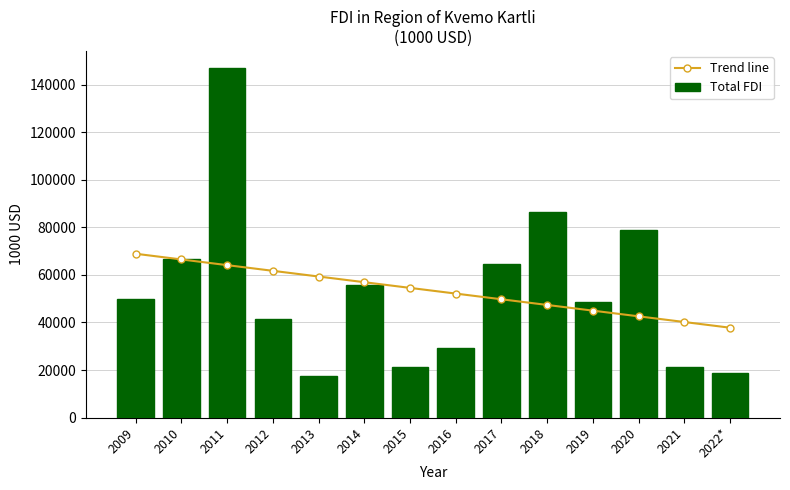

Which category has the highest value in the Total FDI series?

2011